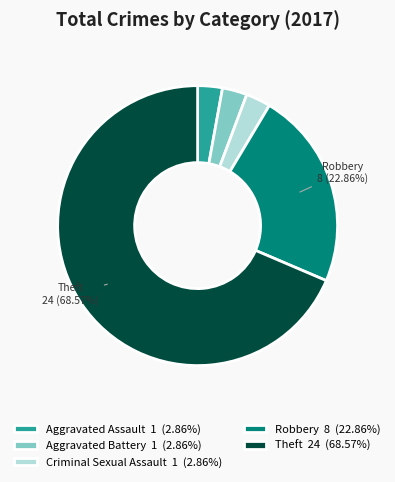

What is the ratio of the value at Theft 24 (68.57%) to the value at Robbery 8 (22.86%)?

3.0